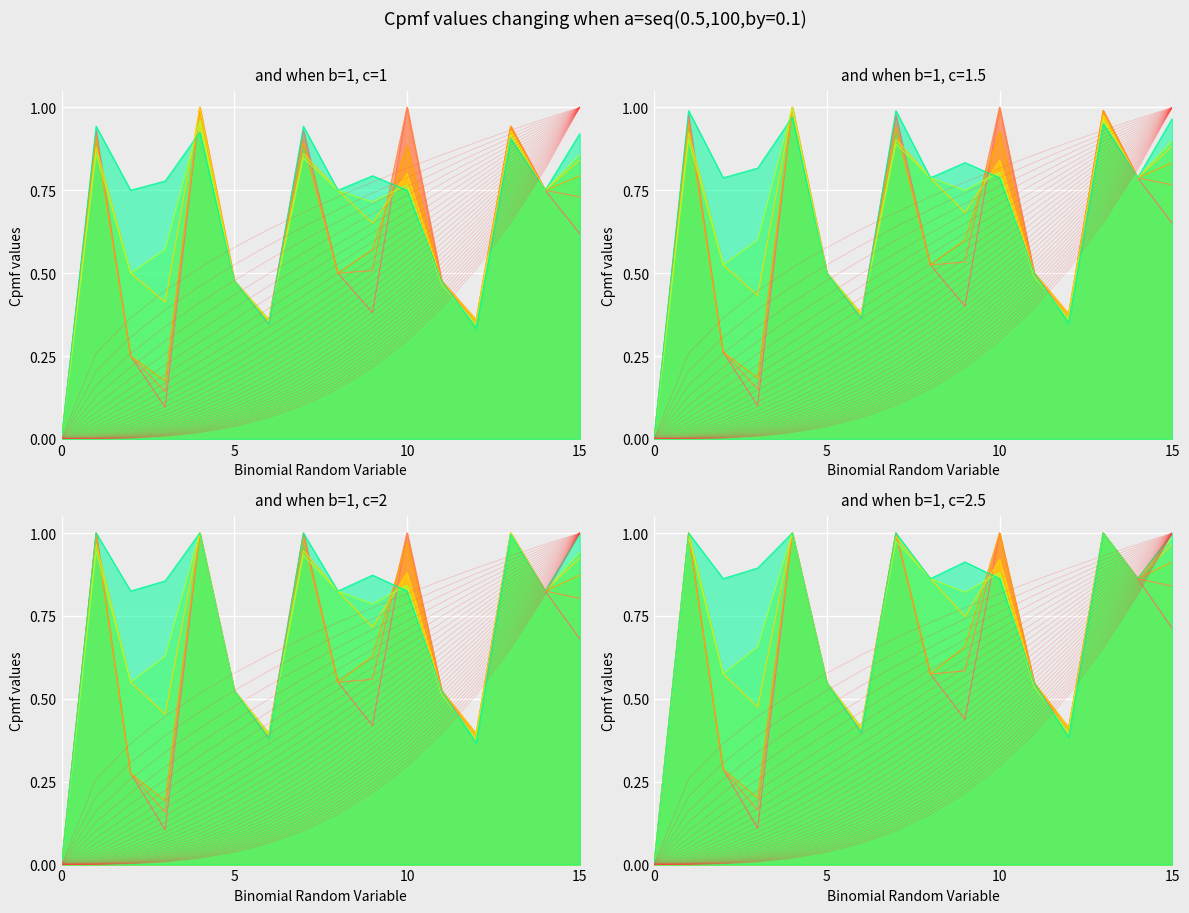

Does the chart display data point markers on the line(s)?

No